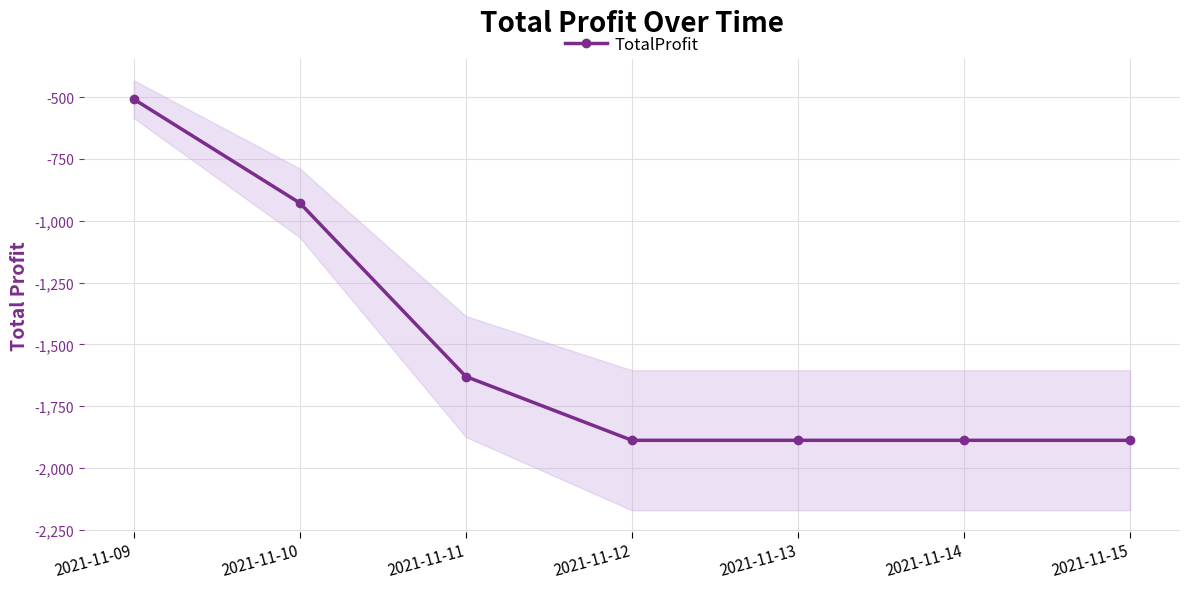

Between 2021-11-13 and 2021-11-15, which is larger?

2021-11-13